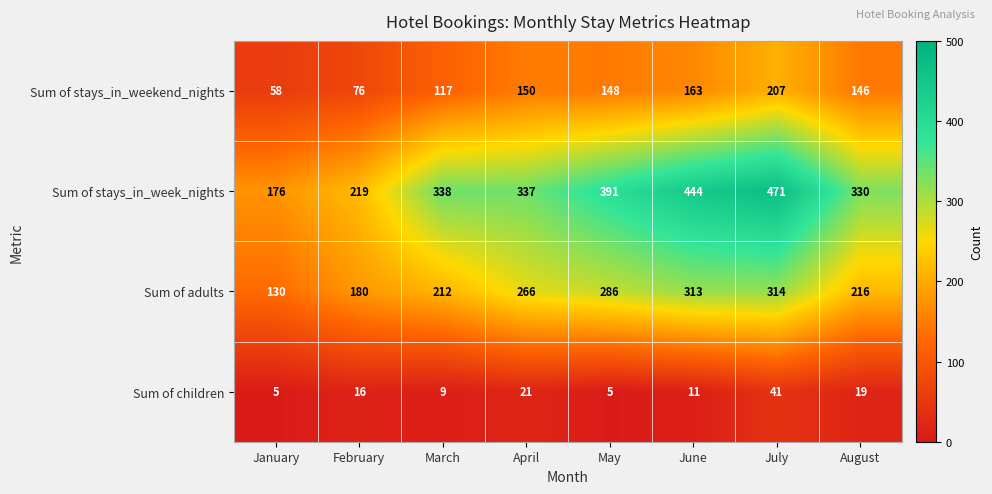

Rank the categories by Sum of stays_in_week_nights value from highest to lowest.

July, June, May, March, April, August, February, January